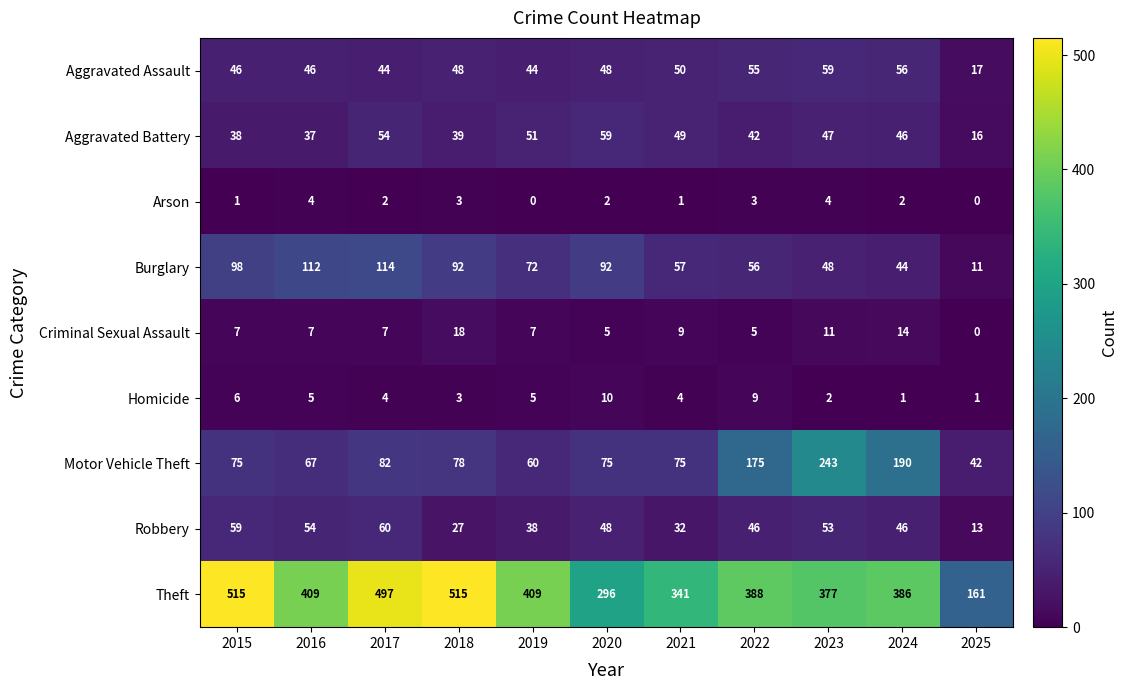

At how many categories does at least one series exceed 393?

5